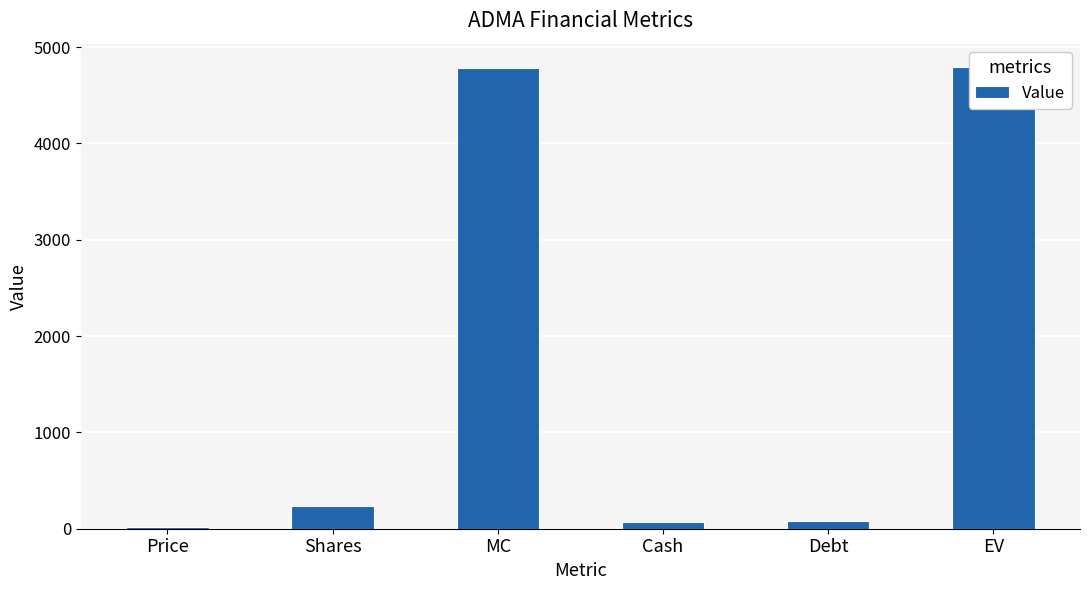

What is the change in value from Cash to EV?

+4724.6